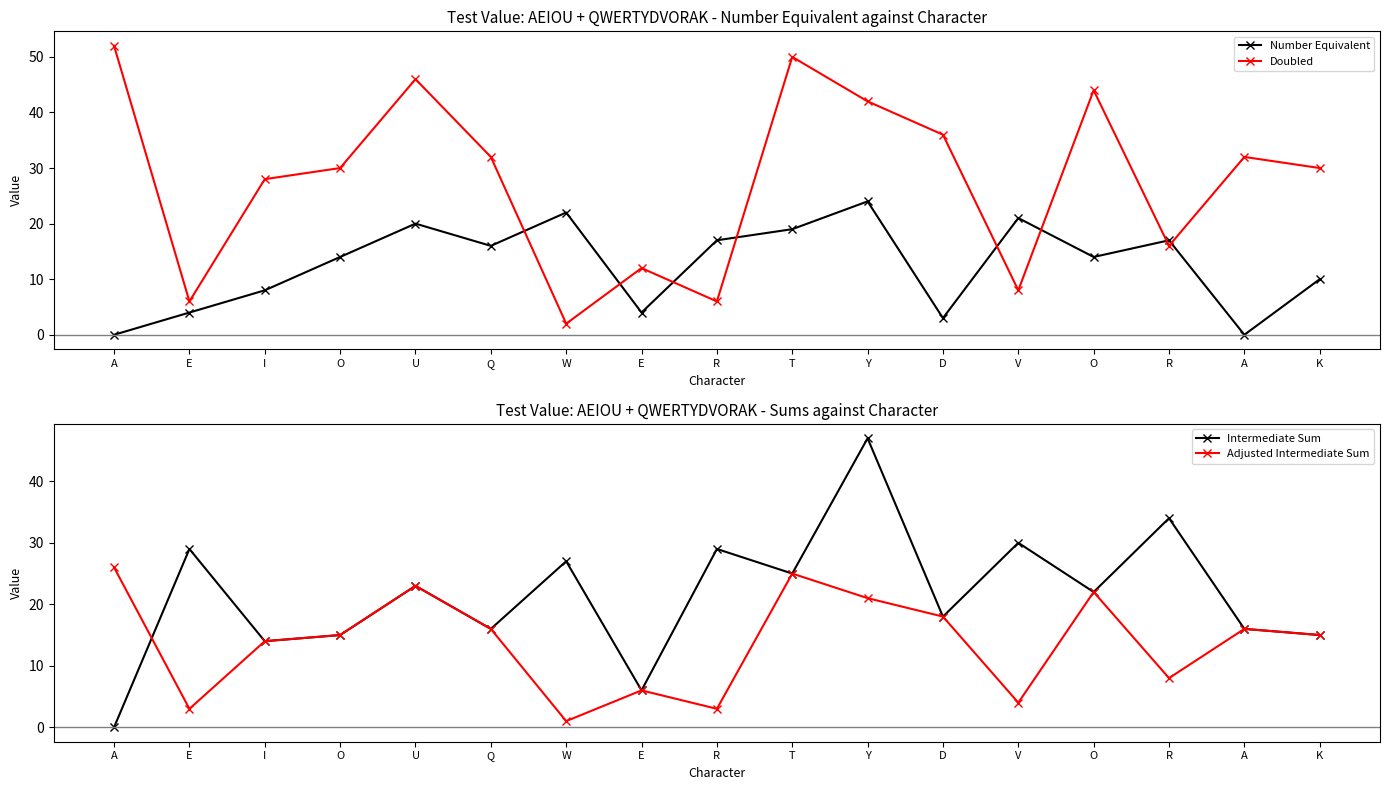

Which category has the lowest value across all series?

A